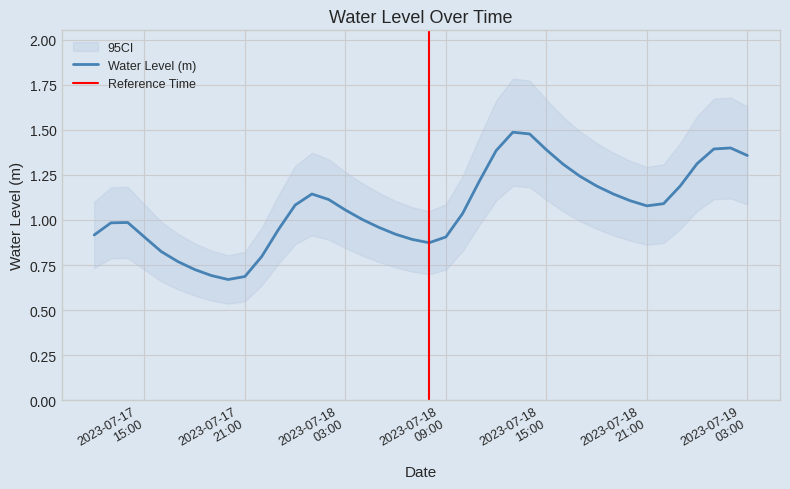

What is the change in value from 2023-07-17 14:00:00 to 2023-07-18 01:00:00?

+0.2